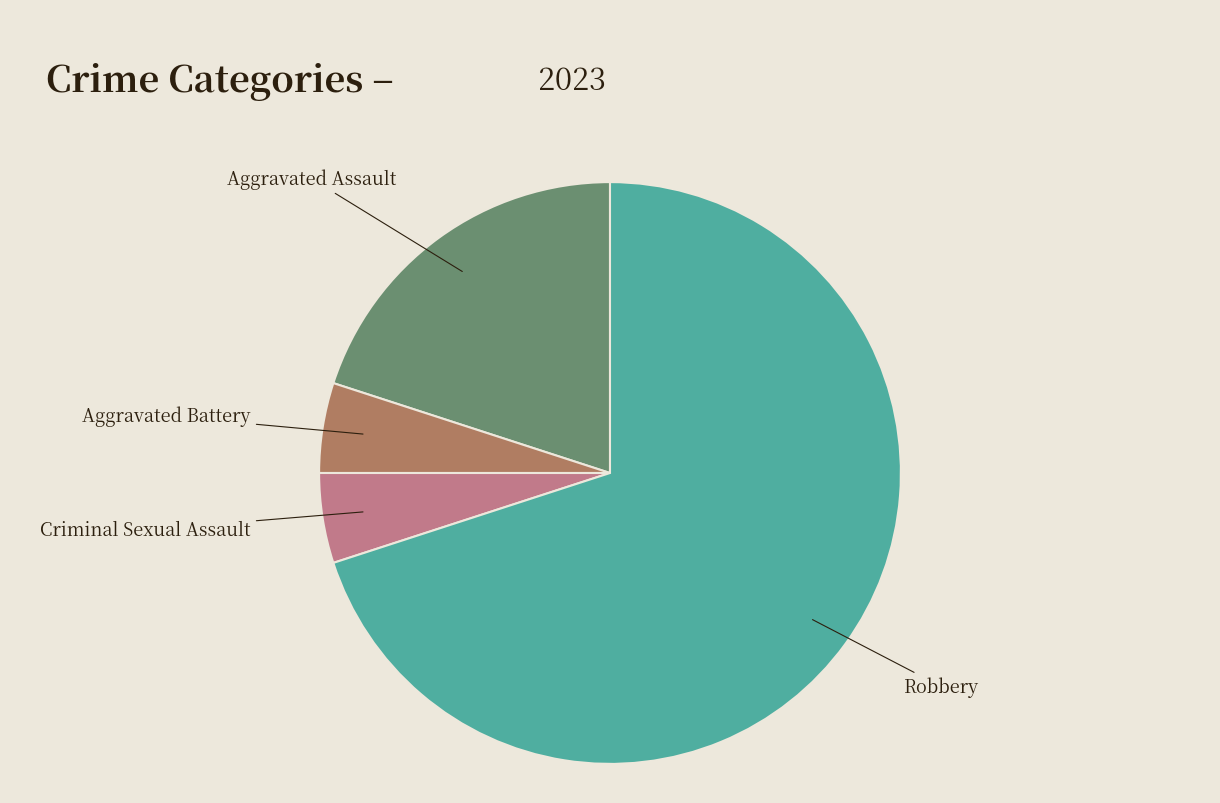

The Criminal Sexual Assault slice represents 5% of the pie. True or false?

True